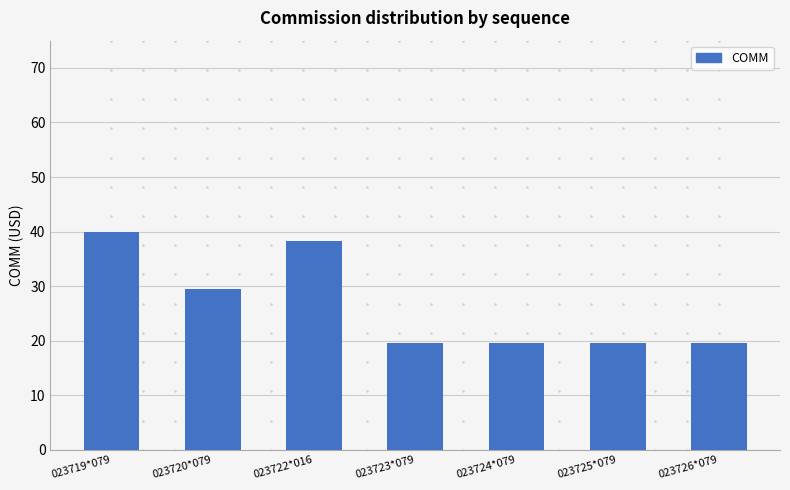

What is the minimum value shown in the chart?

19.6